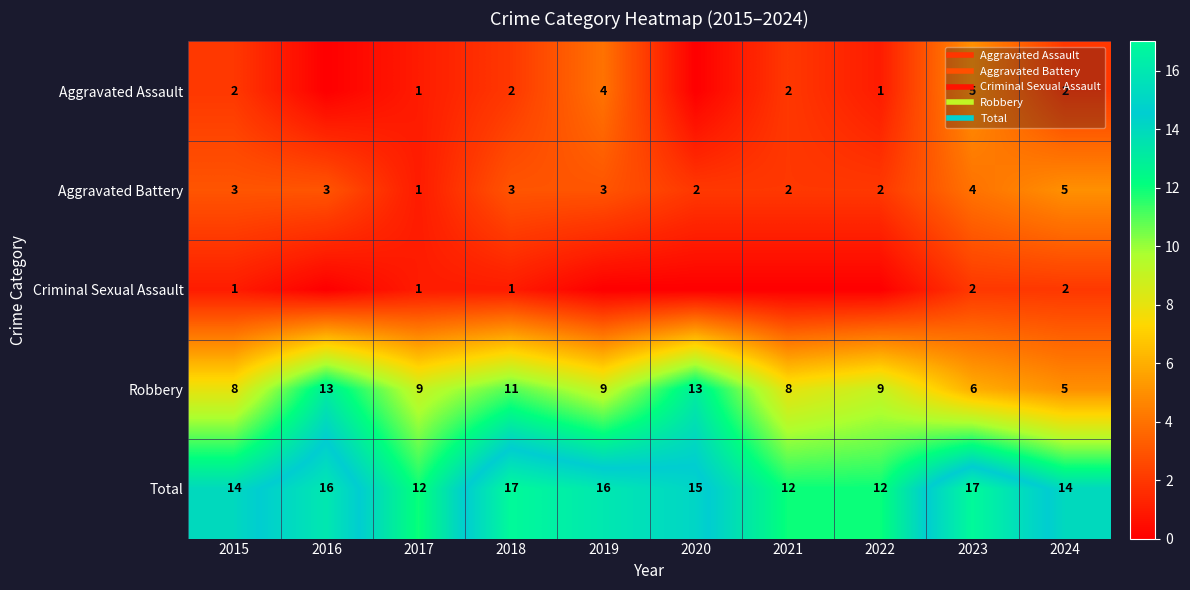

Where does the Aggravated Assault series first go above 2?

2019